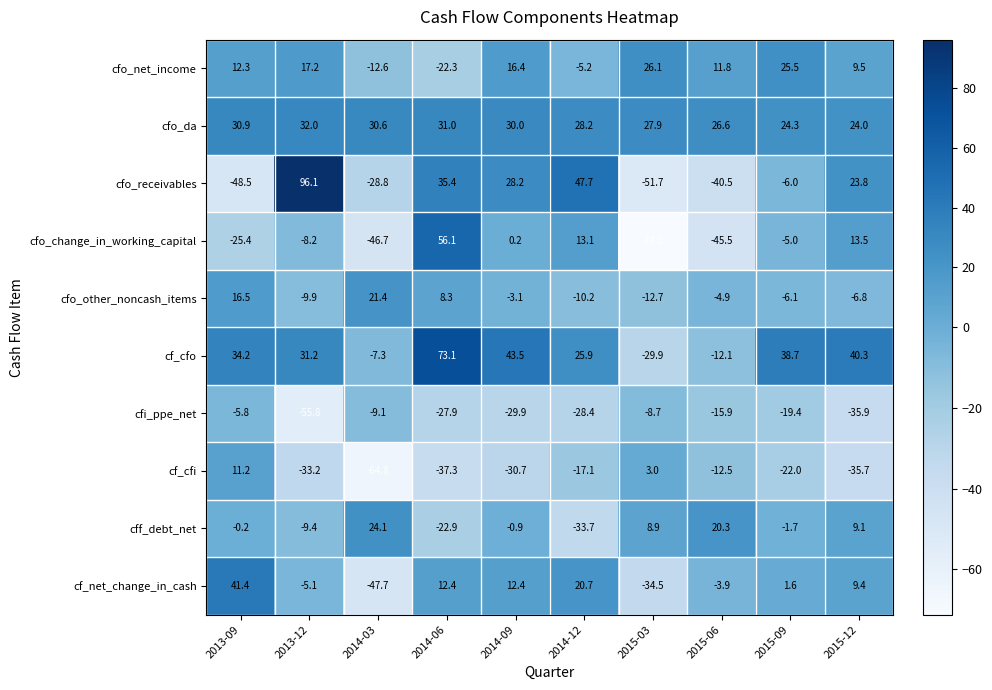

What is the average value of the cfo_receivables series?

5.6